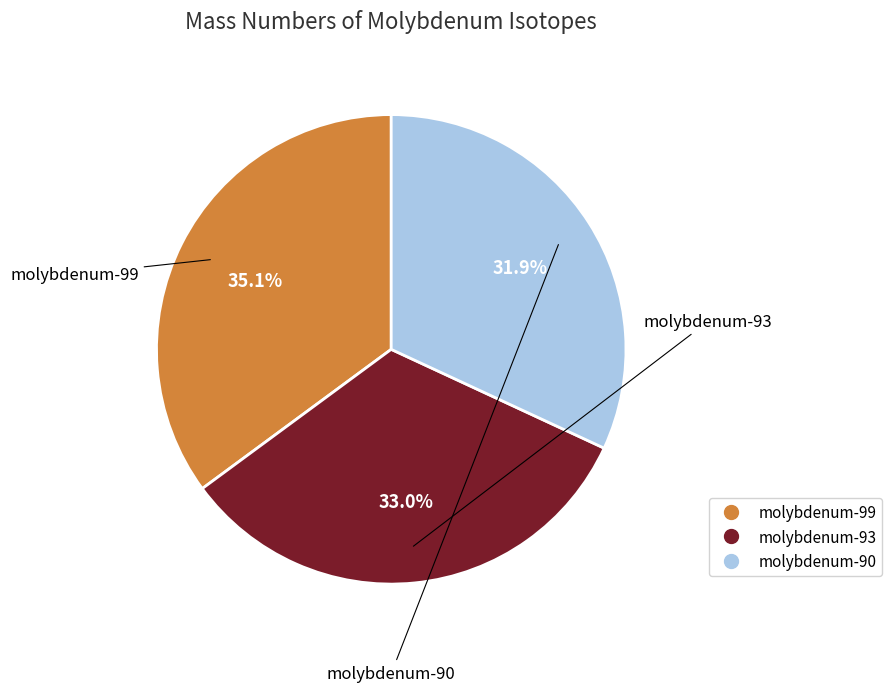

Which has a higher value, molybdenum-93 or molybdenum-99?

molybdenum-99